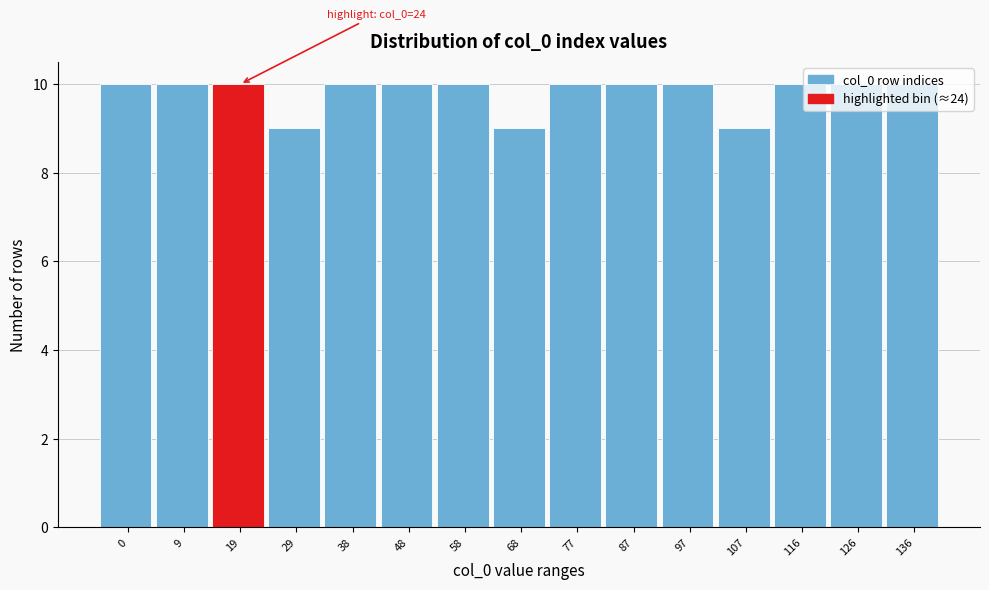

What is the value of the 7th bar from the left?

10